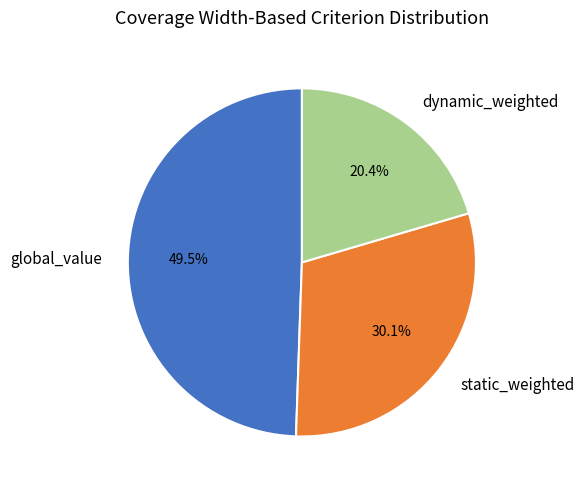

Does global_value account for over 50% of the chart?

No